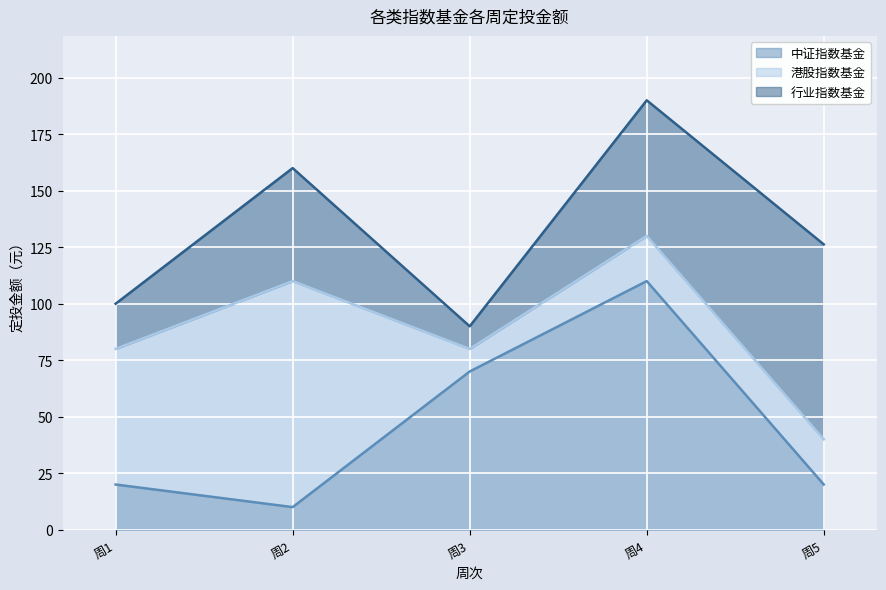

Where do 港股指数基金 and 中证指数基金 first cross each other?

周2 and 周3